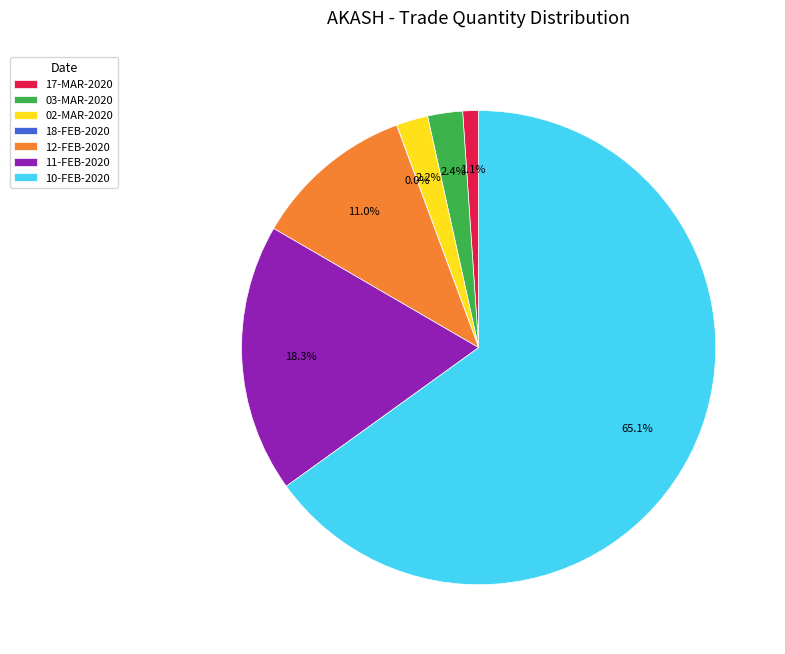

To the nearest percent, what portion does 02-MAR-2020 represent?

2%